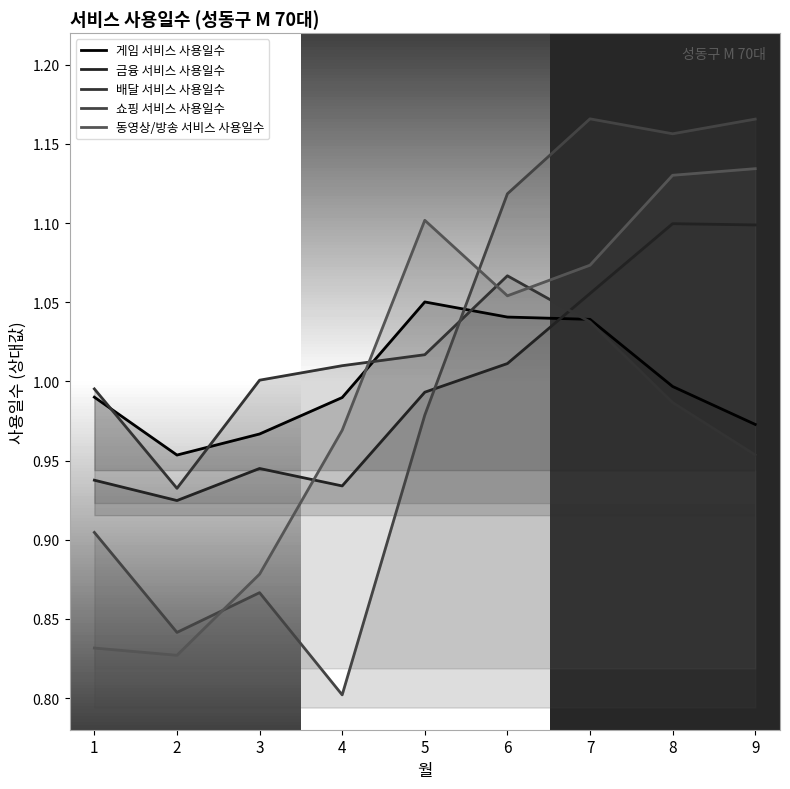

What is the sum of the 동영상/방송 서비스 사용일수 values at 3 and 8?

2.0